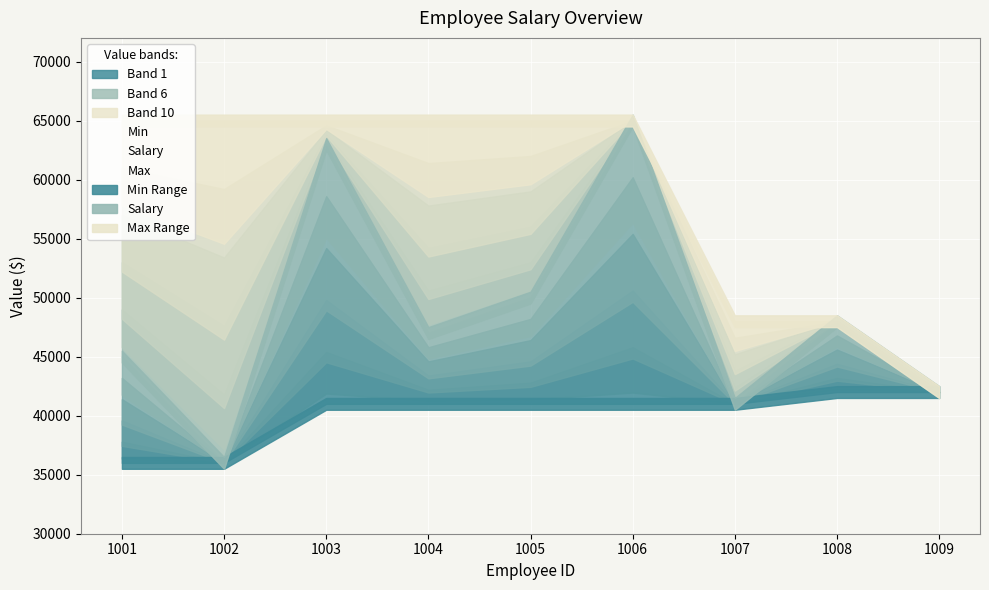

What is the sum of all Salary values?

437000